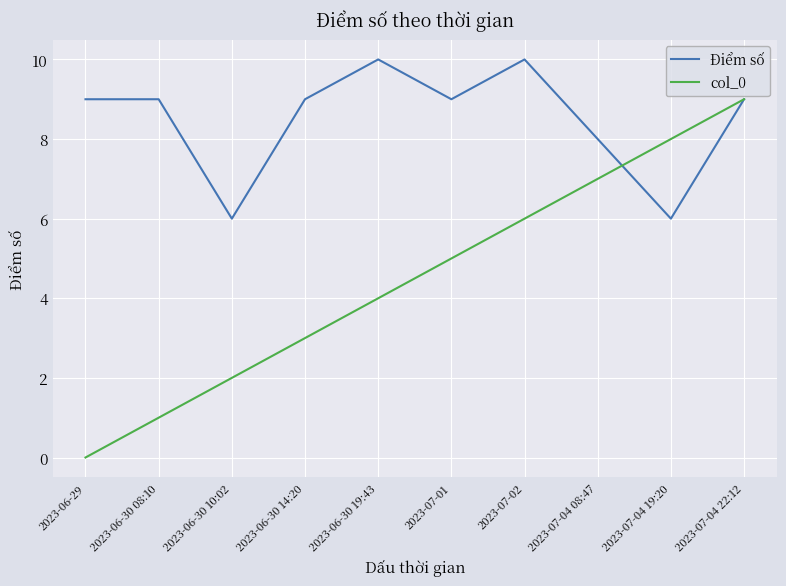

Is the value of col_0 at 2023-06-30 08:10 greater than the value of Điểm số at 2023-07-04 19:20?

No